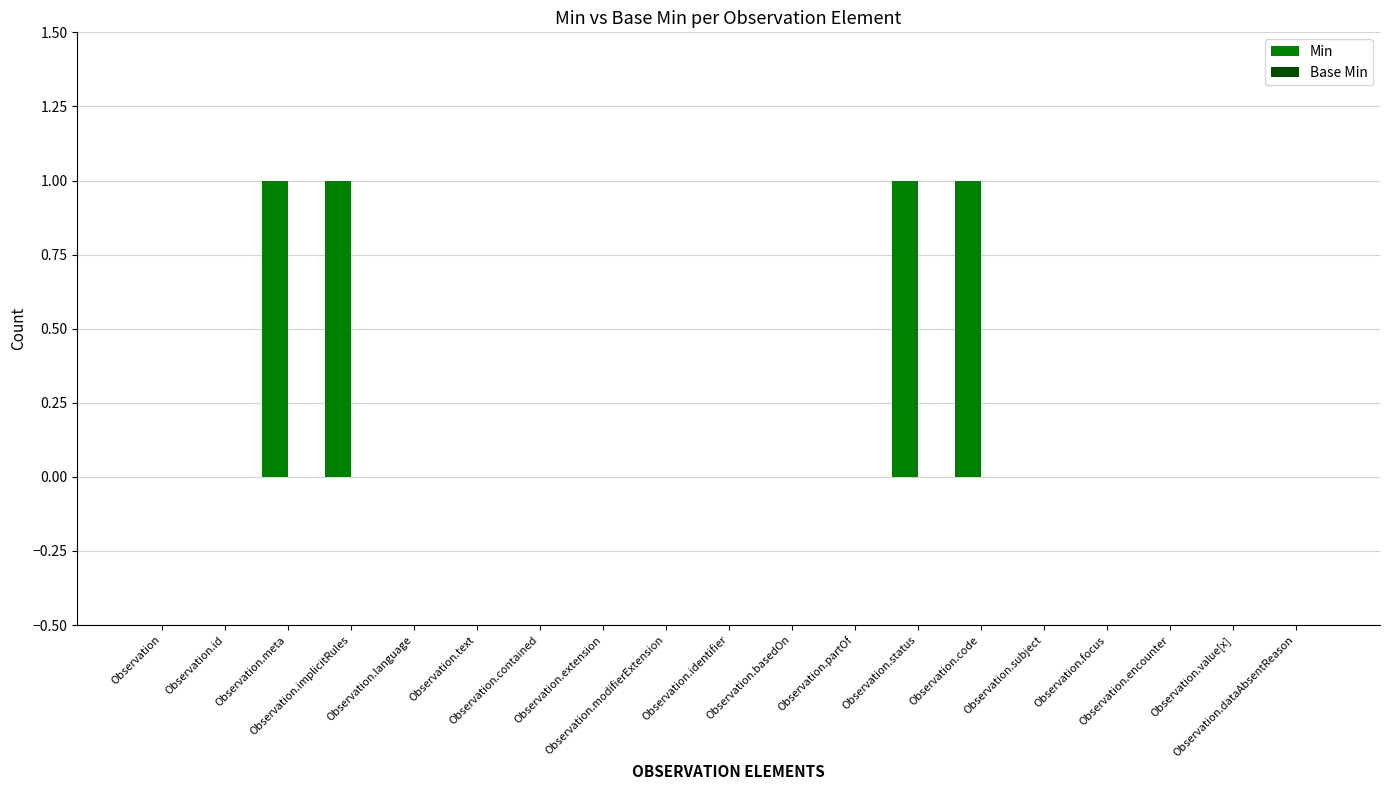

What is the sum of all values?

4